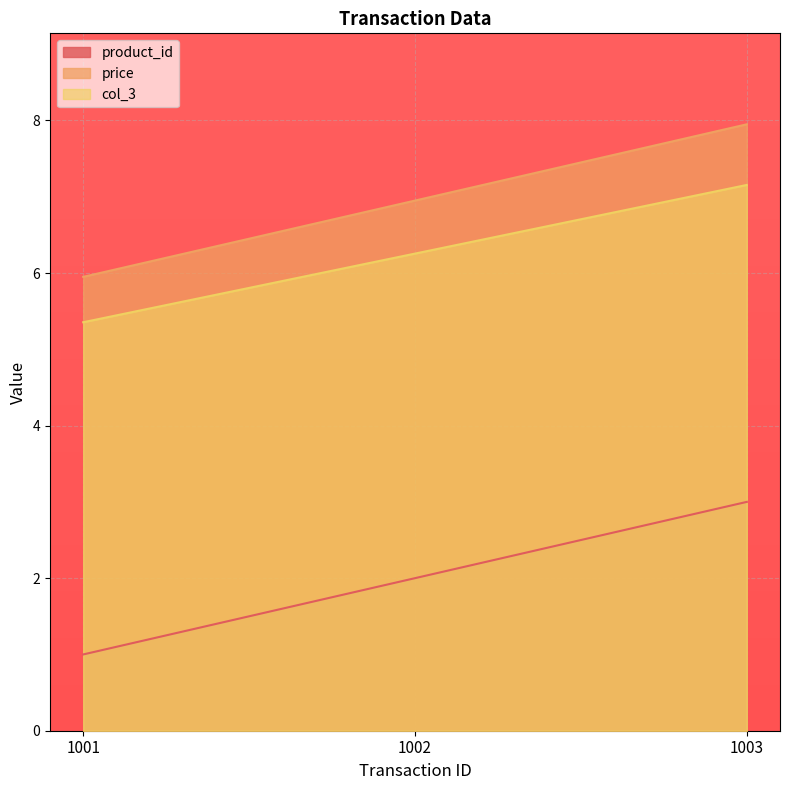

At which label does col_3 first exceed 6?

1002